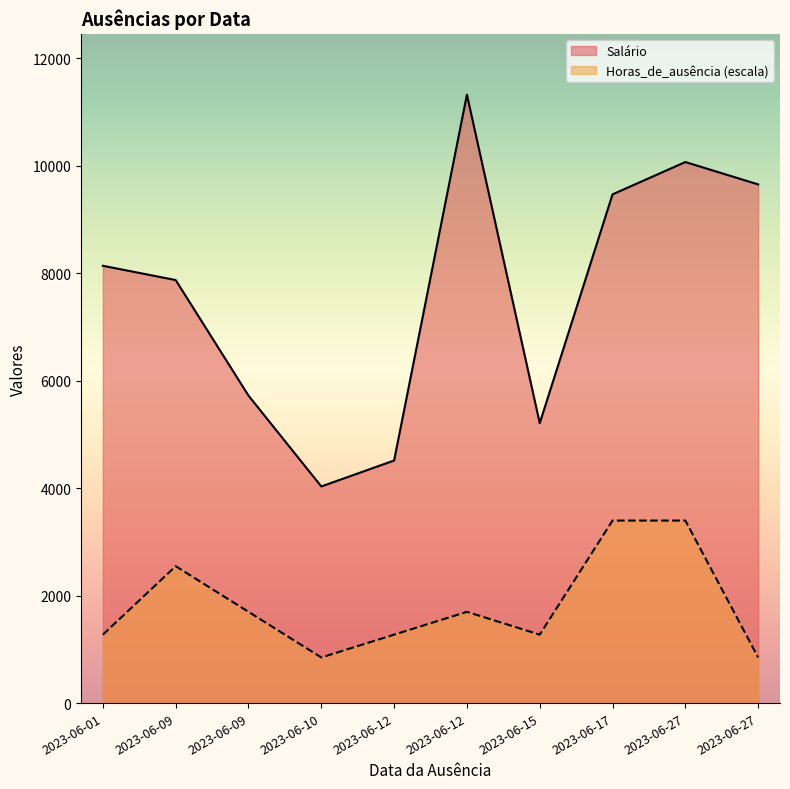

At how many categories does at least one series exceed 1079?

10